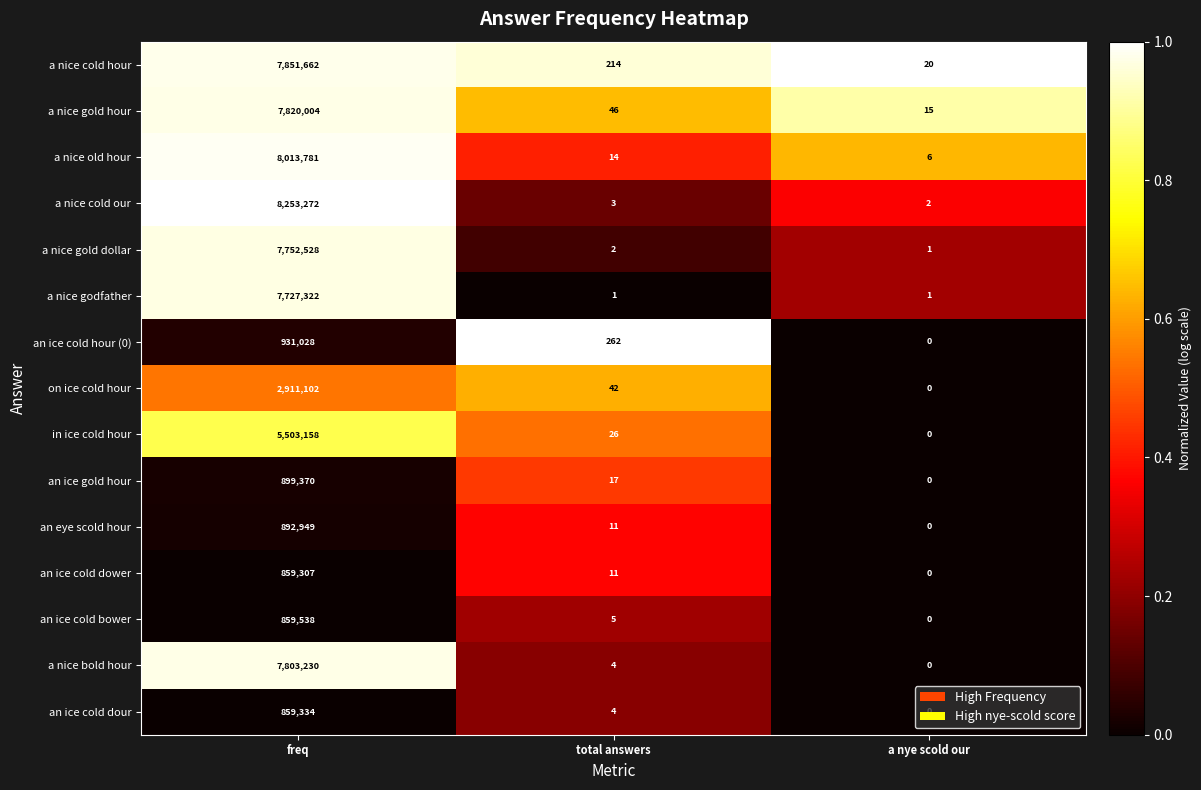

At which category is the sum across all series the highest?

freq